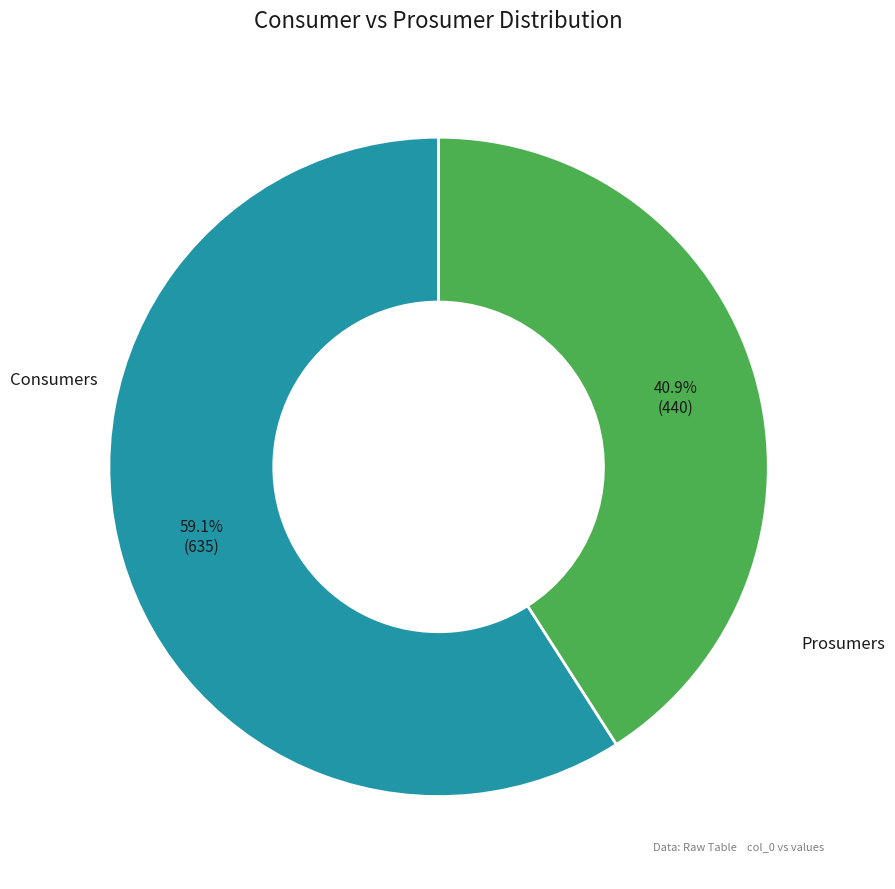

Is there any slice that represents more than half of the pie?

Yes